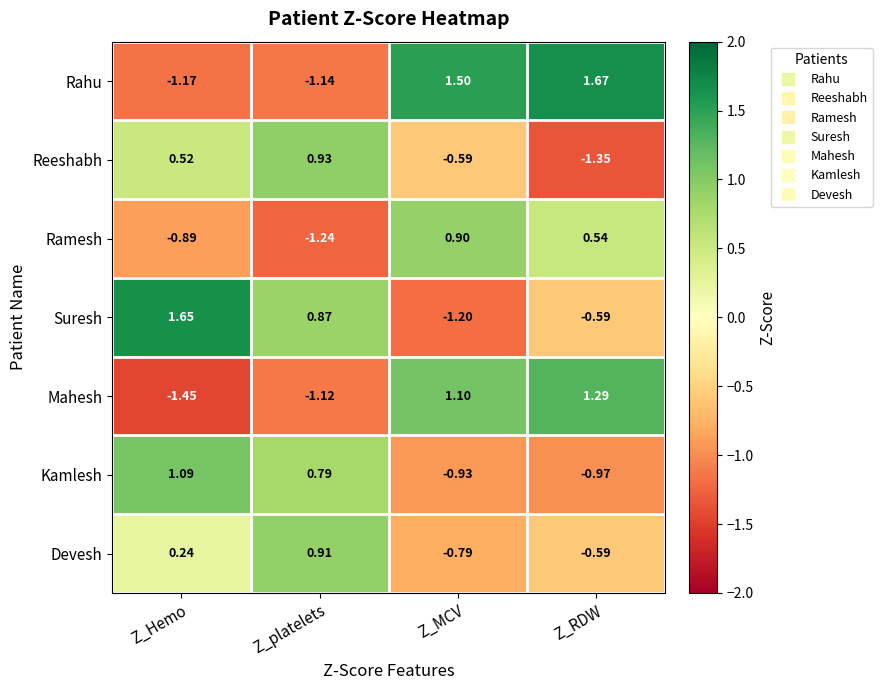

Rank the series by their maximum value, from highest to lowest.

Rahu, Suresh, Mahesh, Kamlesh, Reeshabh, Devesh, Ramesh